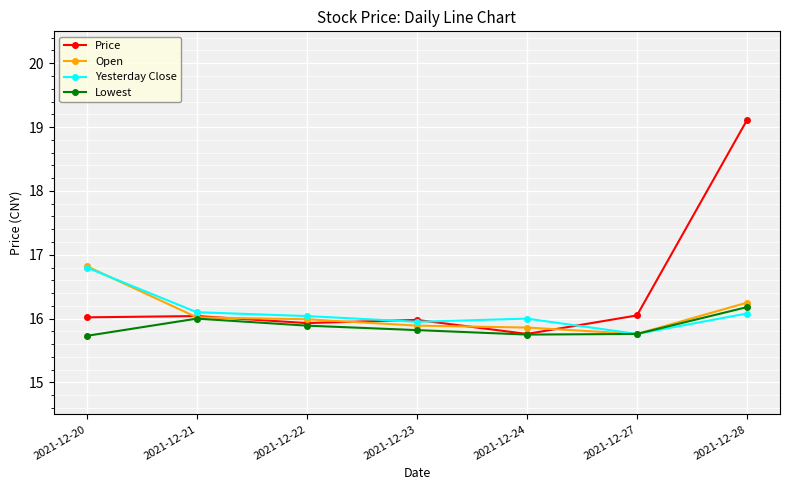

The Price series shows 16.0 at 2021-12-20. True or false?

True